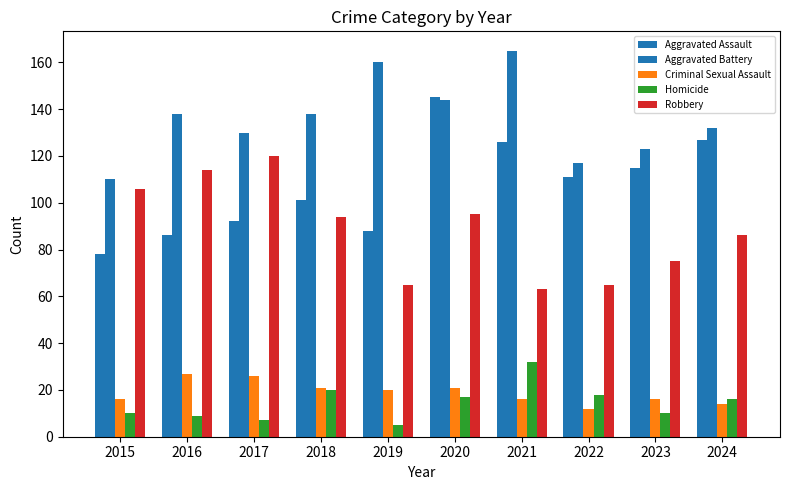

What is the value of the Aggravated Assault bar at the 2nd from the left?

86